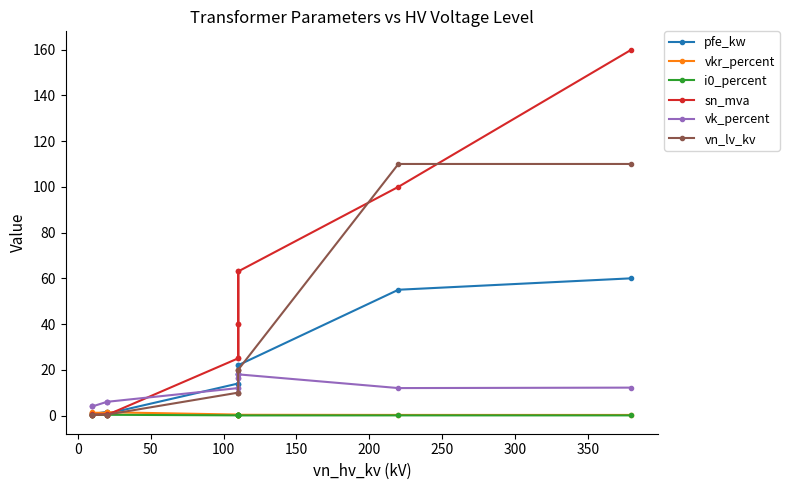

What is the sum of all vk_percent values?

146.6